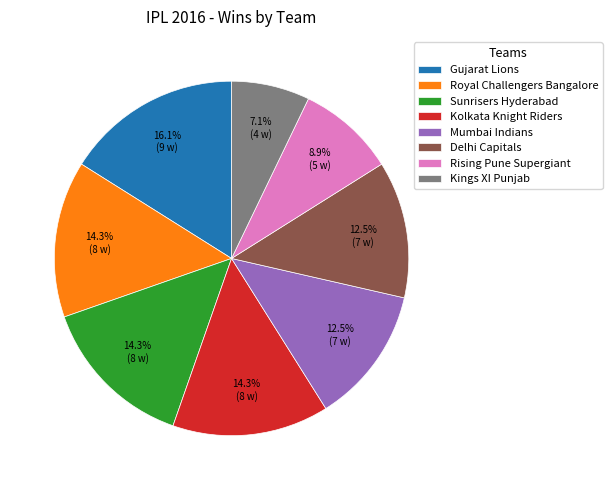

What is the total percentage of Kolkata Knight Riders and Mumbai Indians?

26.8%